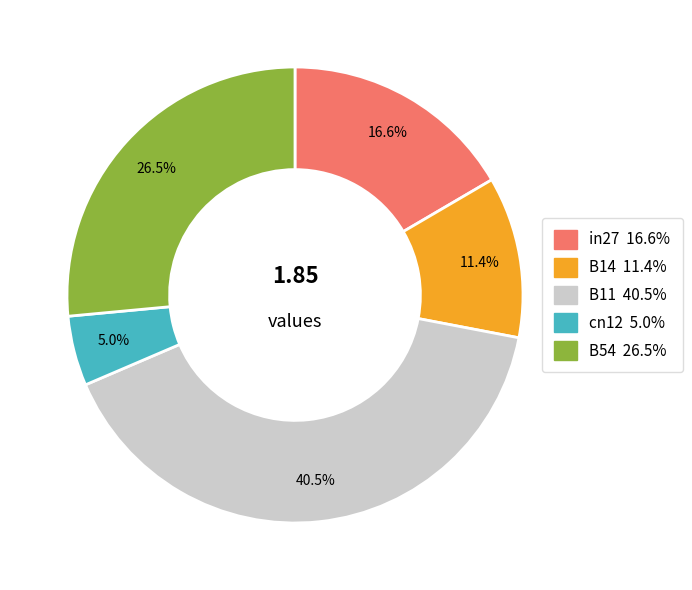

What percentage is the B14 slice, to the nearest percent?

11%